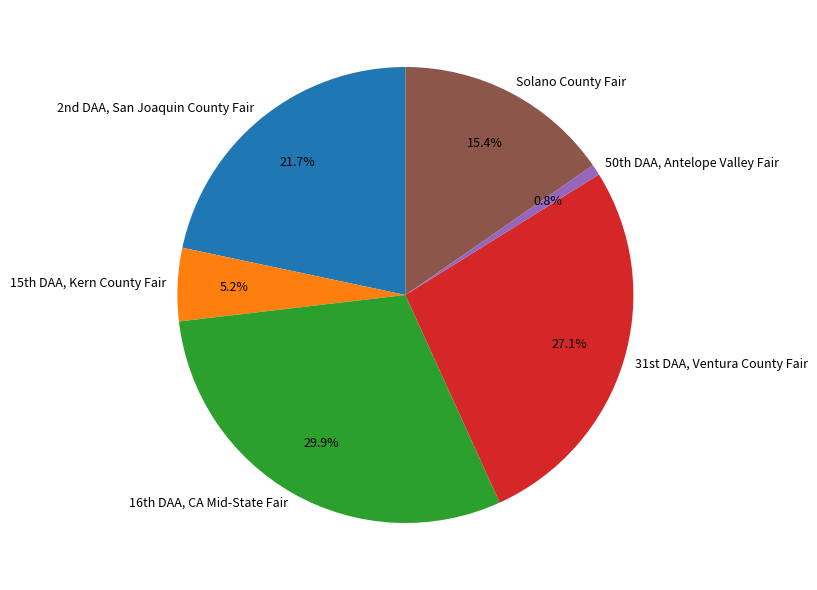

Which slice is the smallest?

50th DAA, Antelope Valley Fair